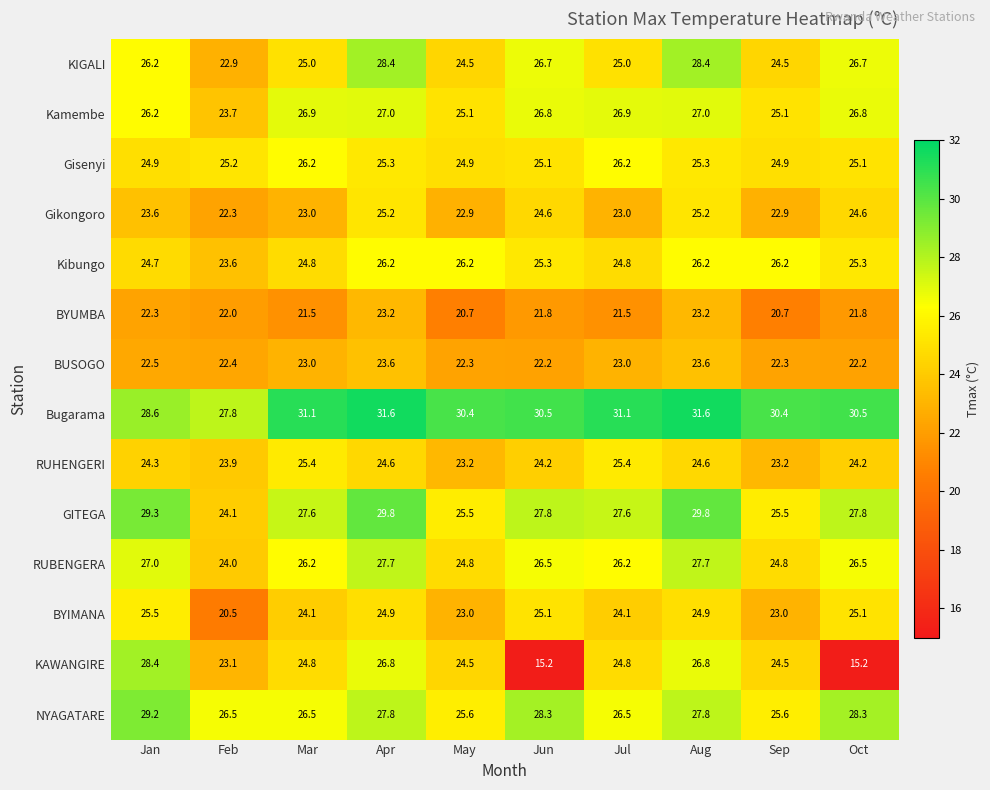

Is the value of Gikongoro at May greater than the value of BYIMANA at Oct?

No